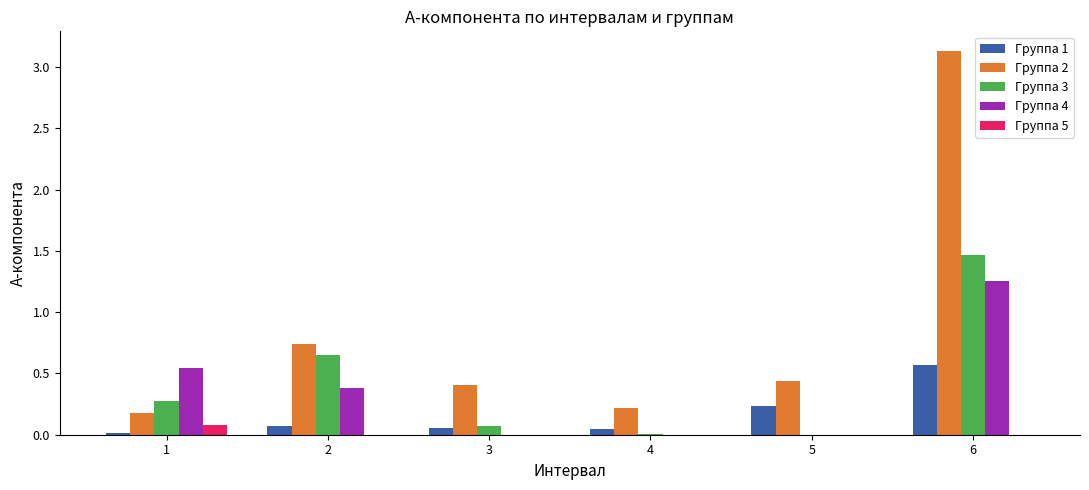

What is the sum of the Группа 2 values at 5 and 3?

0.8